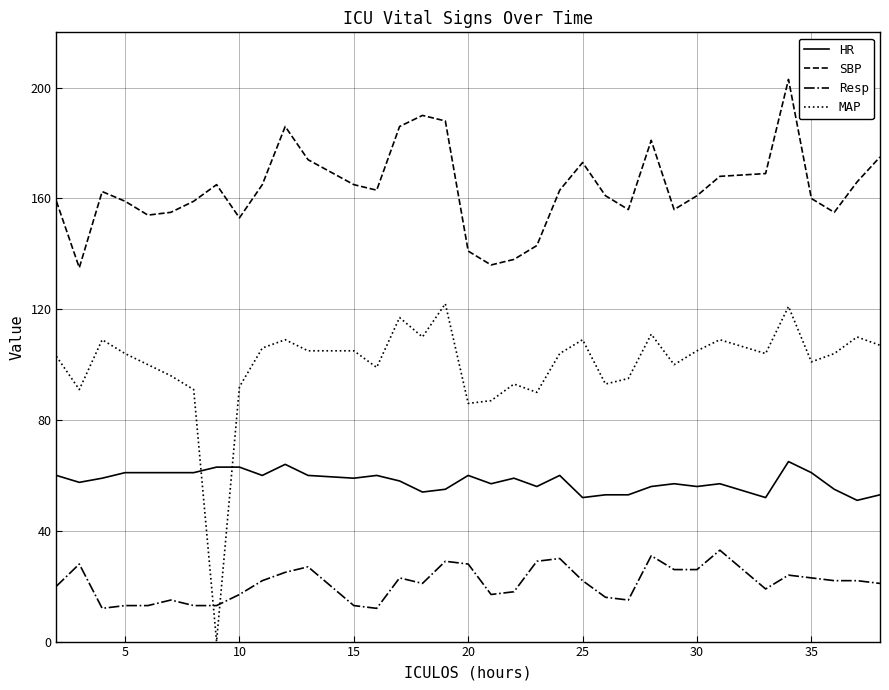

Which series has the largest total across all categories?

SBP